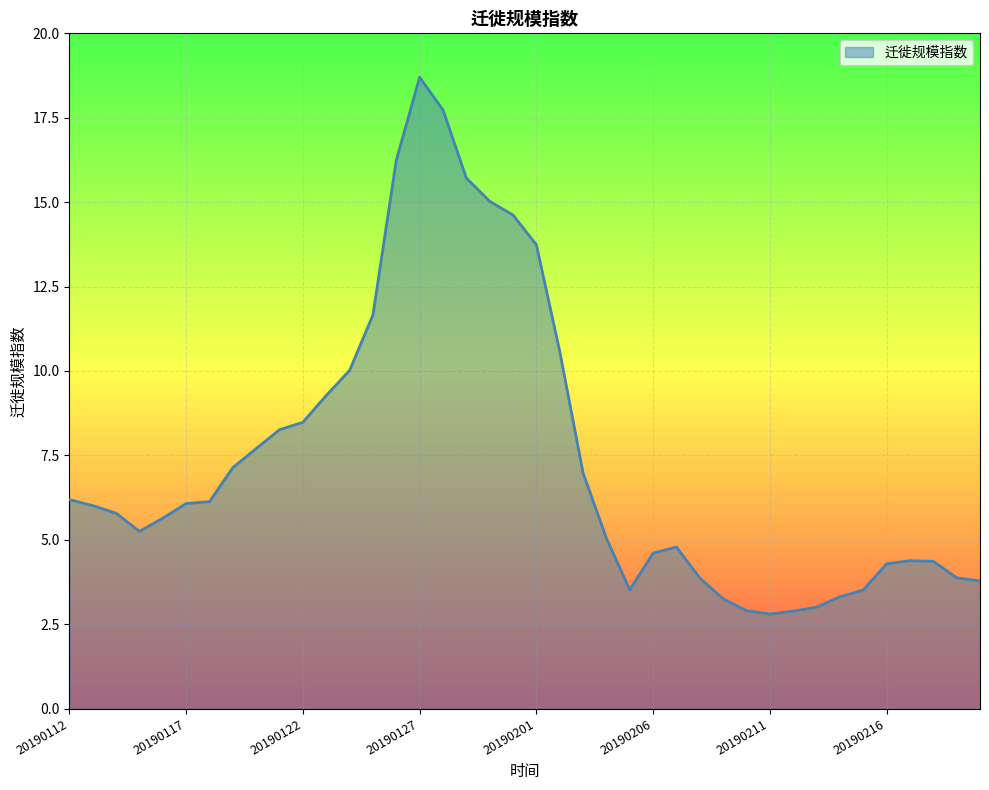

What is the difference between the maximum and minimum values?

15.9